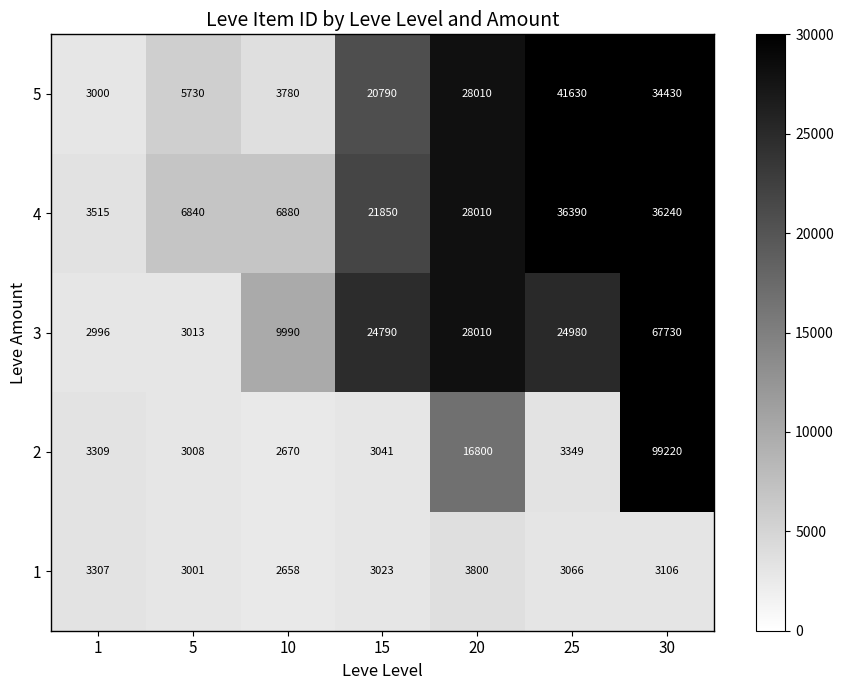

List the series in order of their peak value, highest first.

2, 3, 5, 4, 1